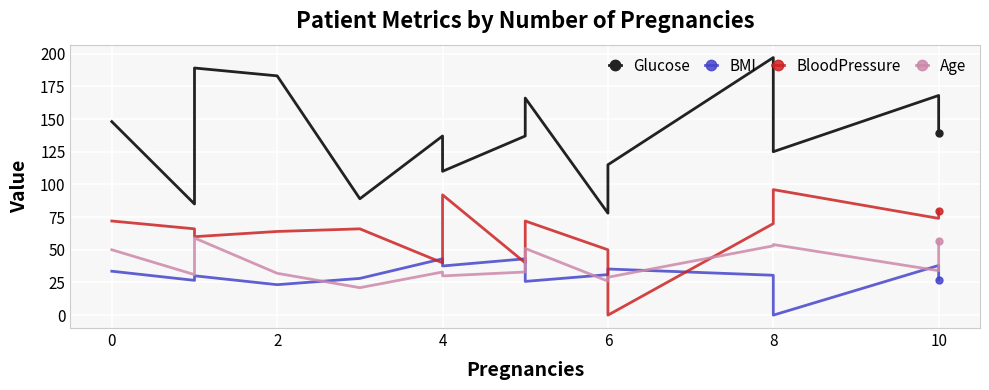

True or false: BMI has more than 1 points higher than both neighbors.

True